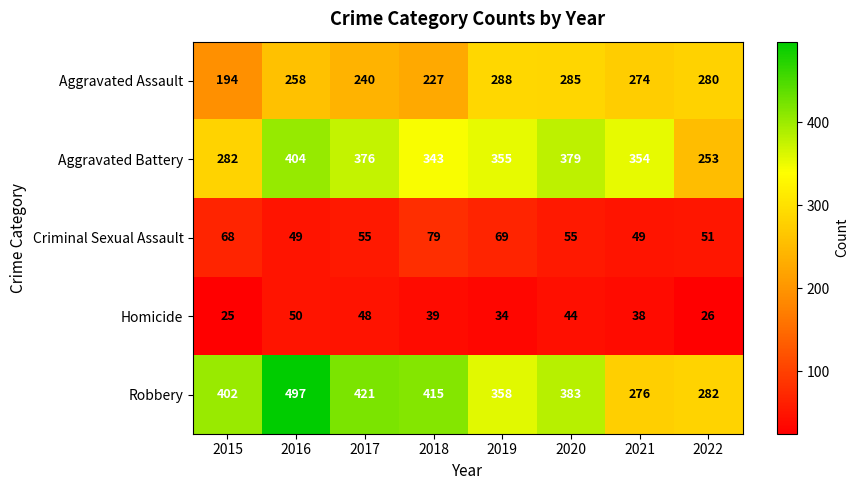

What is the difference between the maximum and minimum values in the Robbery series?

221